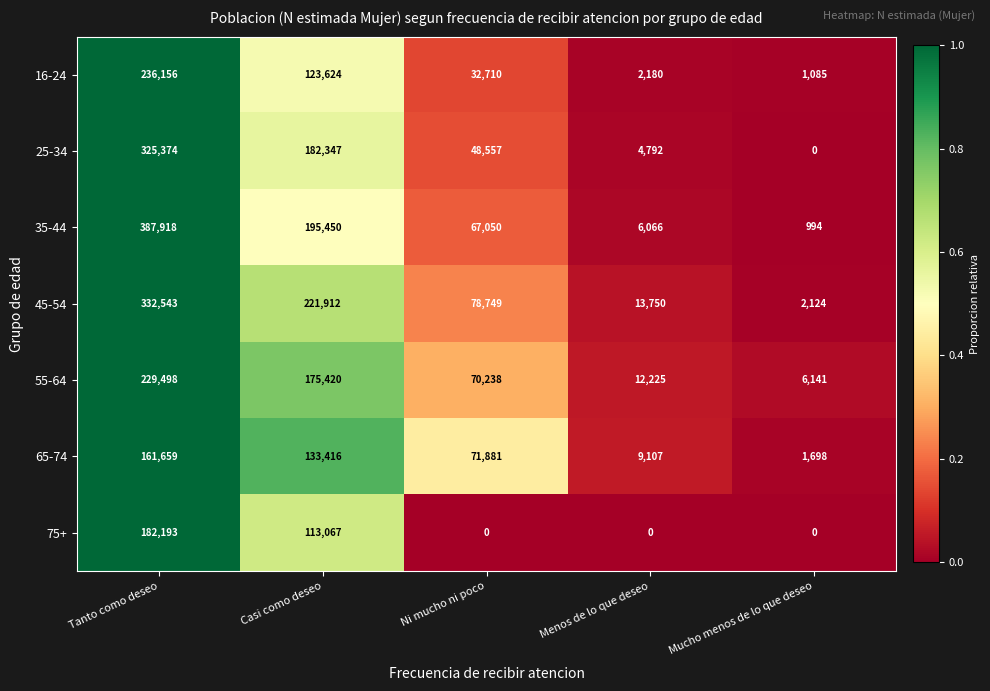

Which series has the largest range (max minus min)?

35-44